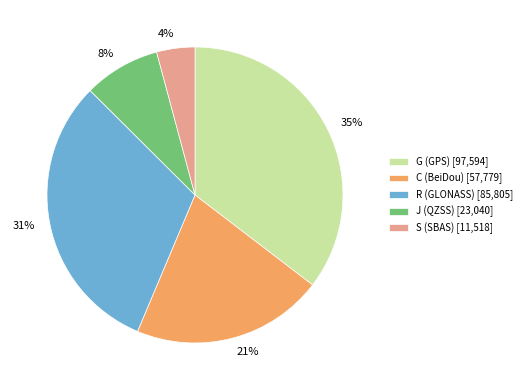

To the nearest percent, what is the average slice percentage?

20%